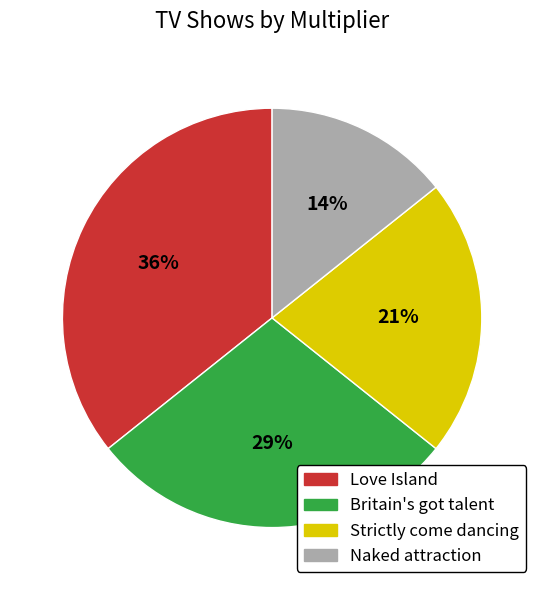

To the nearest percent, what is the difference between the Strictly come dancing and Naked attraction slice percentages?

7%